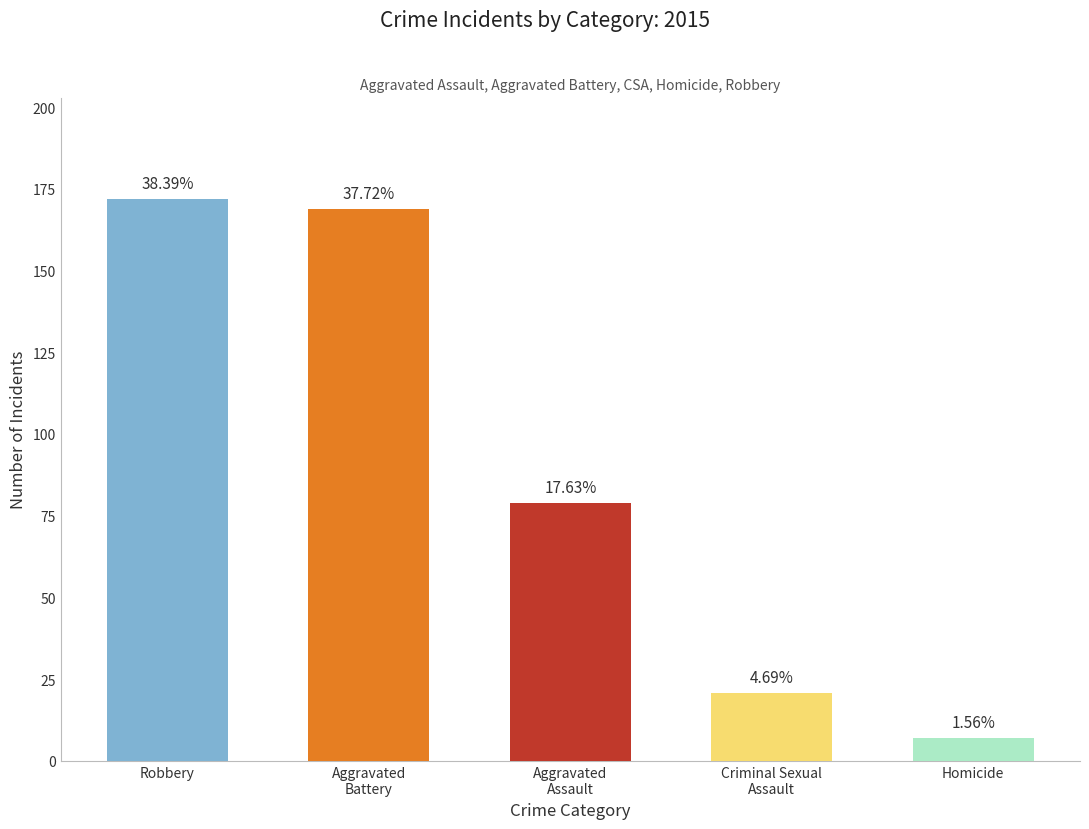

What is the value of the 4th bar from the left?

21